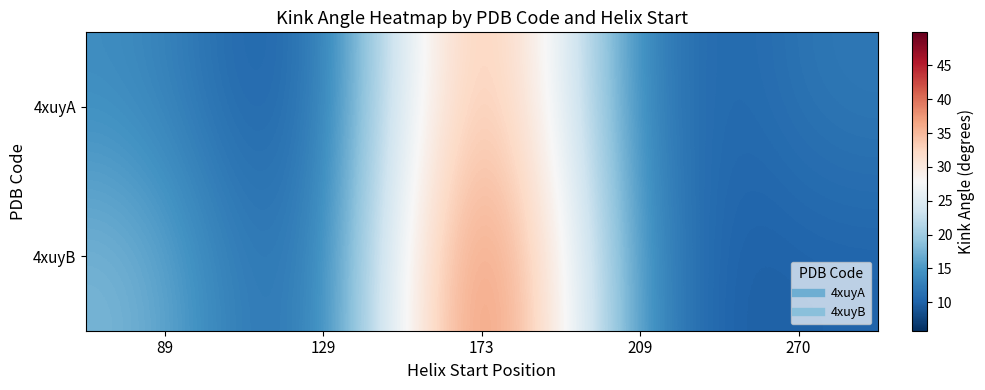

Reading left to right, extract all data points from this chart.

4xuyA: 89=14.3	129=5.8	173=44.6	209=8.1	270=12.2
4xuyB: 89=18.2	129=5.8	173=49.9	209=9.4	270=10.1